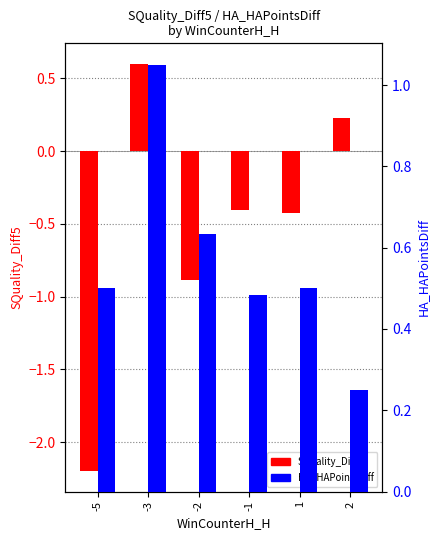

Which category has the highest value in the SQuality_Diff5 series?

-3